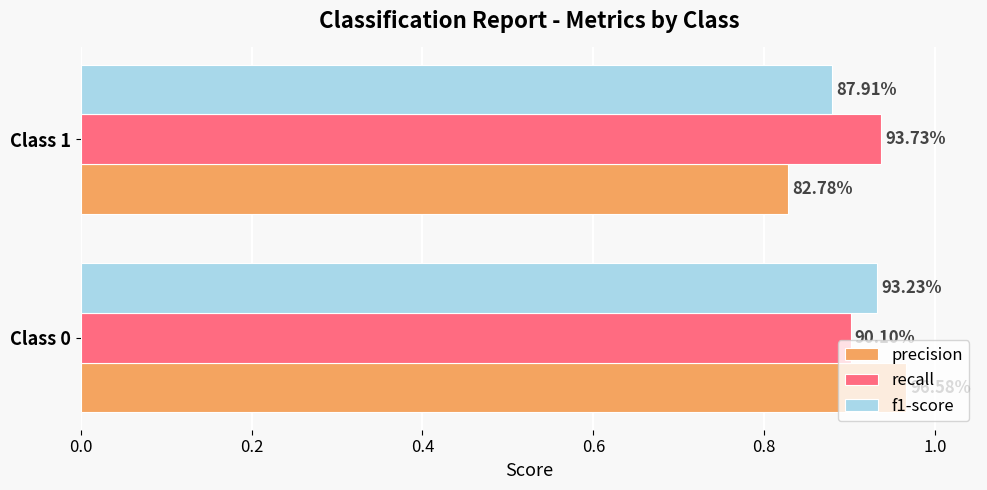

What are all the series names shown in the legend?

precision, recall, f1-score